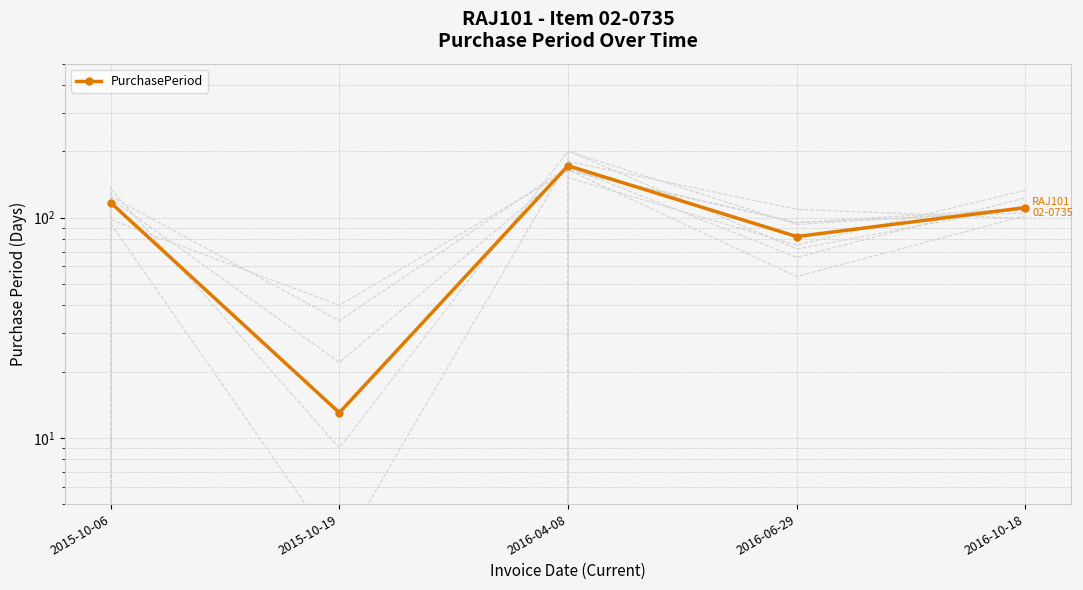

How many lines are shown in the chart?

1